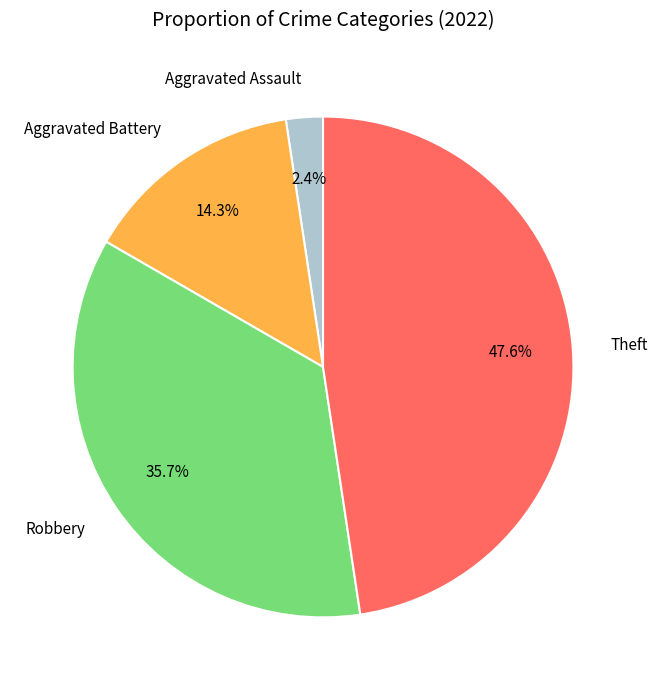

Is there any slice that represents more than half of the pie?

No